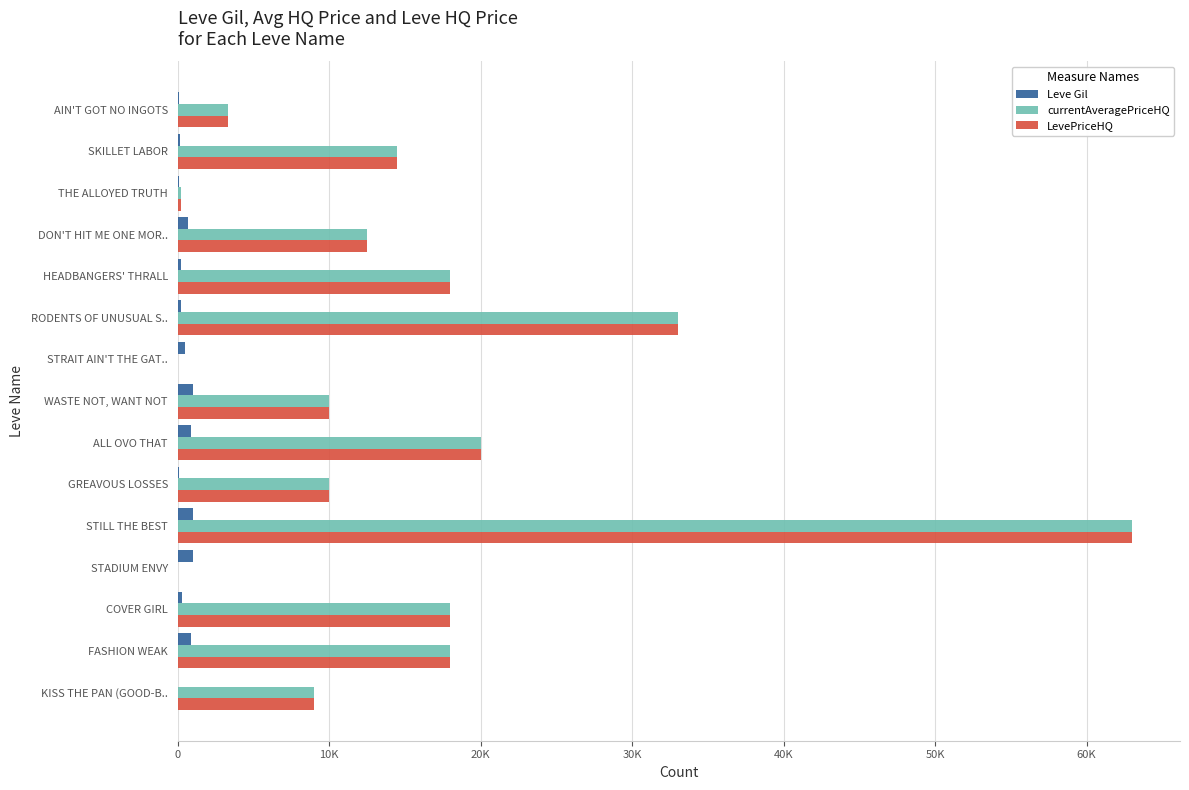

Reading left to right, what are all the values shown in this chart?

Leve Gil: 113.0	160.0	112.0	690.0	220.0	220.0	460.0	990.0	880.0	90.0	990.0	990.0	270.0	910.0	40.0
currentAveragePriceHQ: 3336.2	14455.1	187.3	12501.5	18000.0	33000.0	0.0	10000.0	20000.0	10000.0	63013.0	0.0	18000.0	18000.0	9000.0
LevePriceHQ: 3336.2	14455.1	187.3	12501.5	18000.0	33000.0	0.0	10000.0	20000.0	10000.0	63013.0	0.0	18000.0	18000.0	9000.0